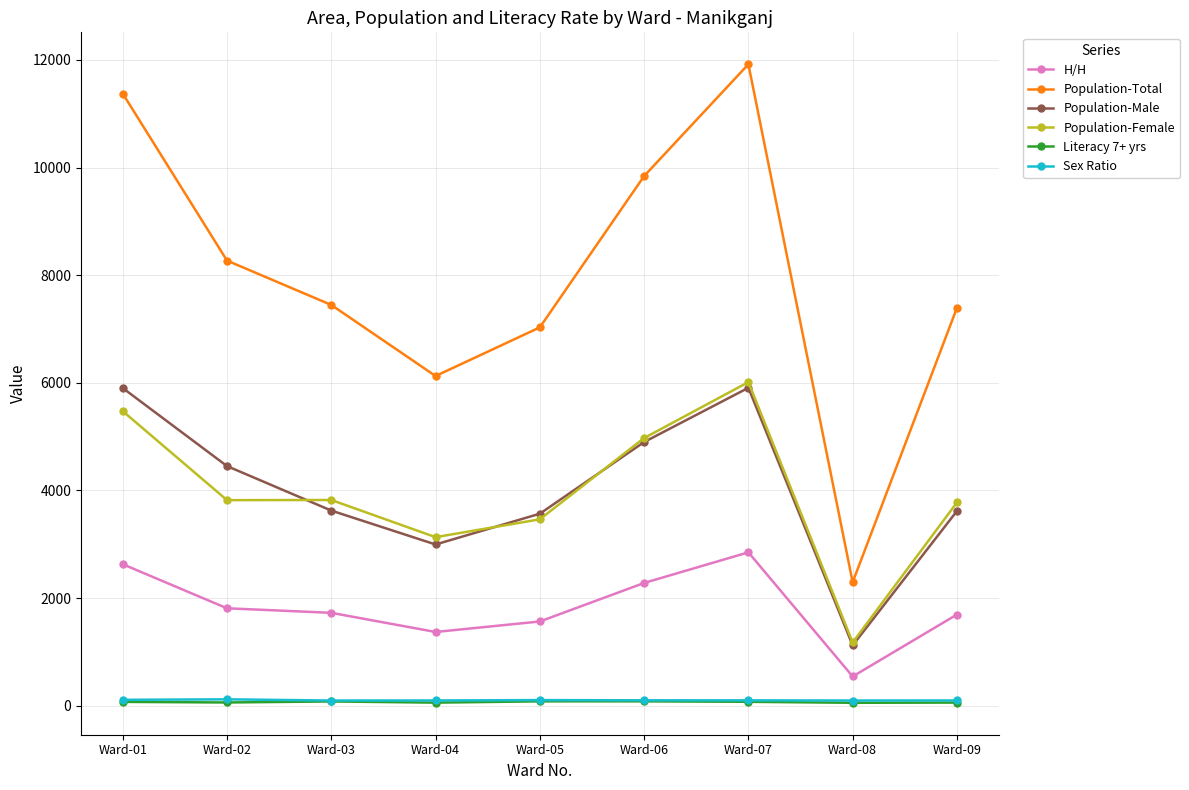

The Population-Total series shows 11920.0 at Ward-07. True or false?

True